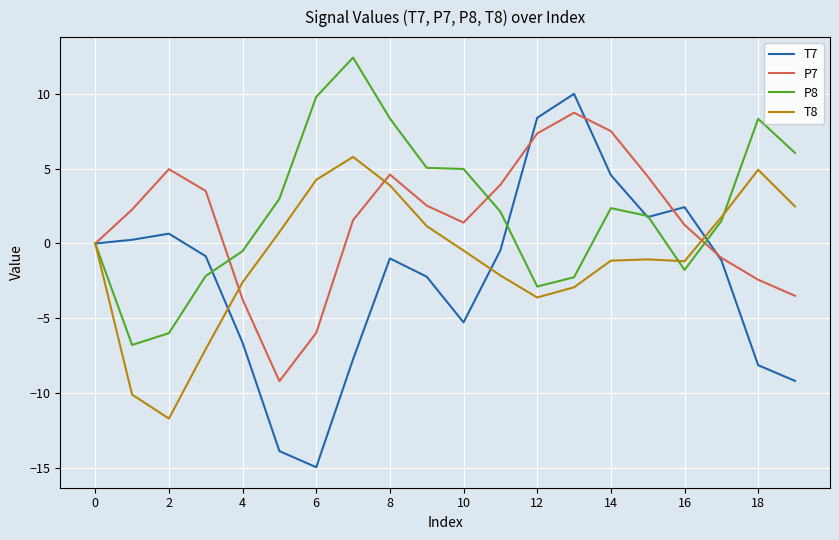

Which series has the largest range (max minus min)?

T7